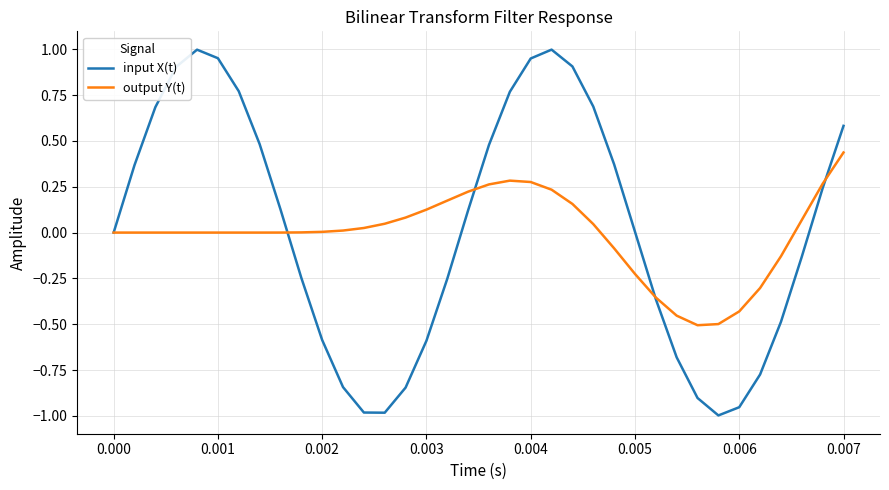

Rank the series by their maximum value, from highest to lowest.

input X(t), output Y(t)